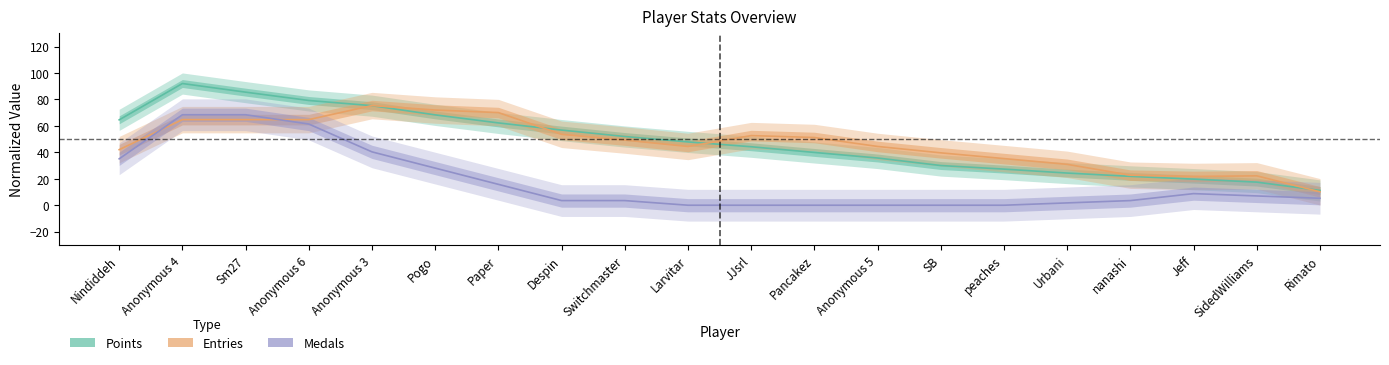

The value of Entries at Urbani is 19.4. True or false?

False